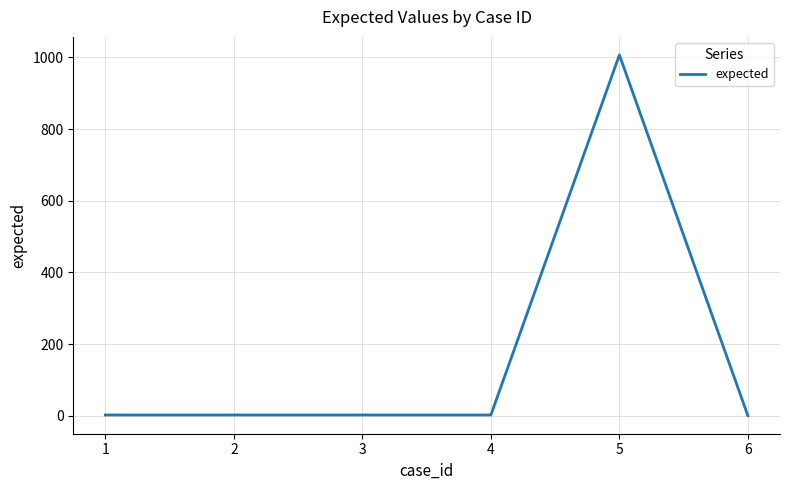

What is the difference between the maximum and minimum values?

1007